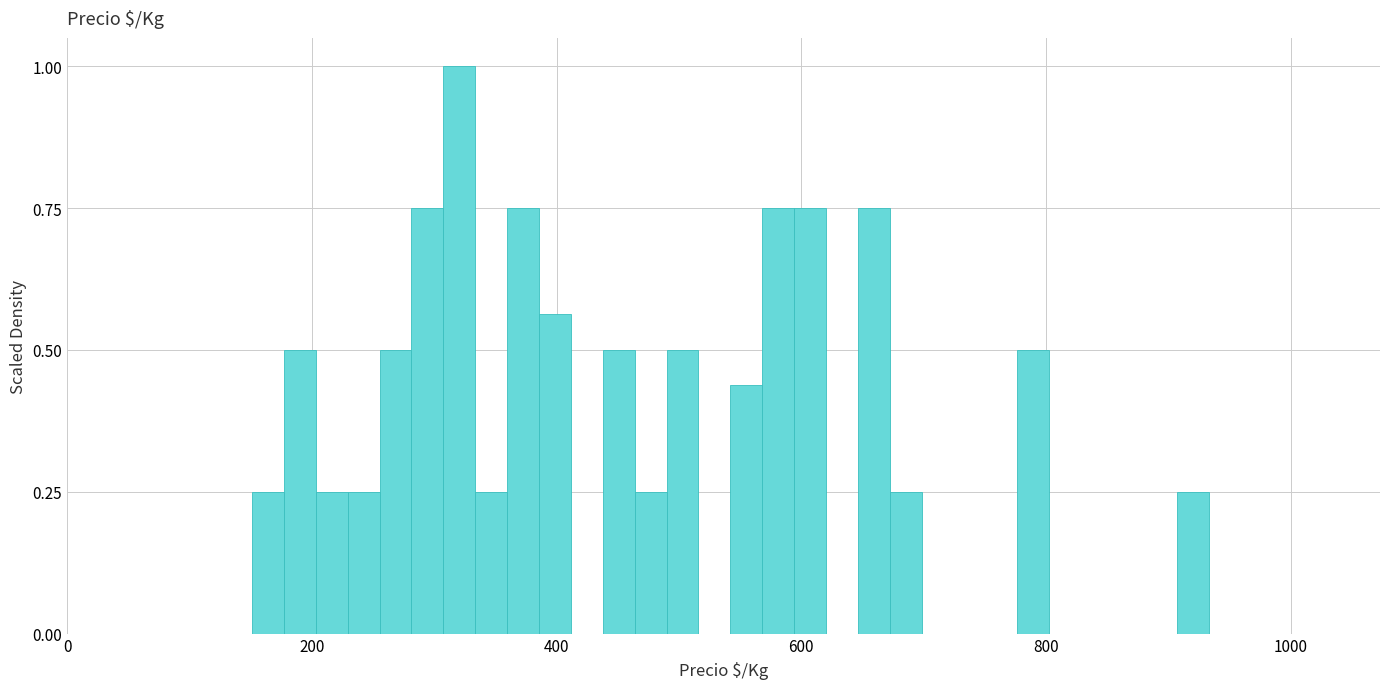

Around what value on the x-axis is the tallest bar? Give the approximate position of its centre, as read against the axis.

320